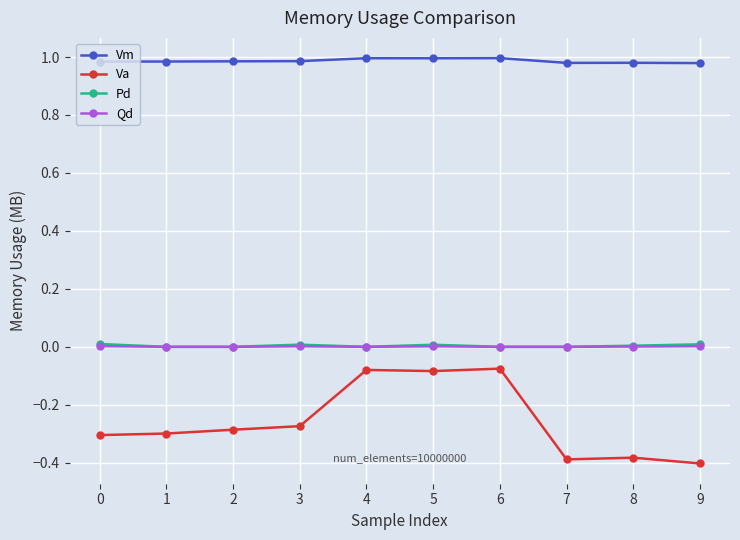

Is the value of Vm at 8 greater than the value of Va at 4?

Yes